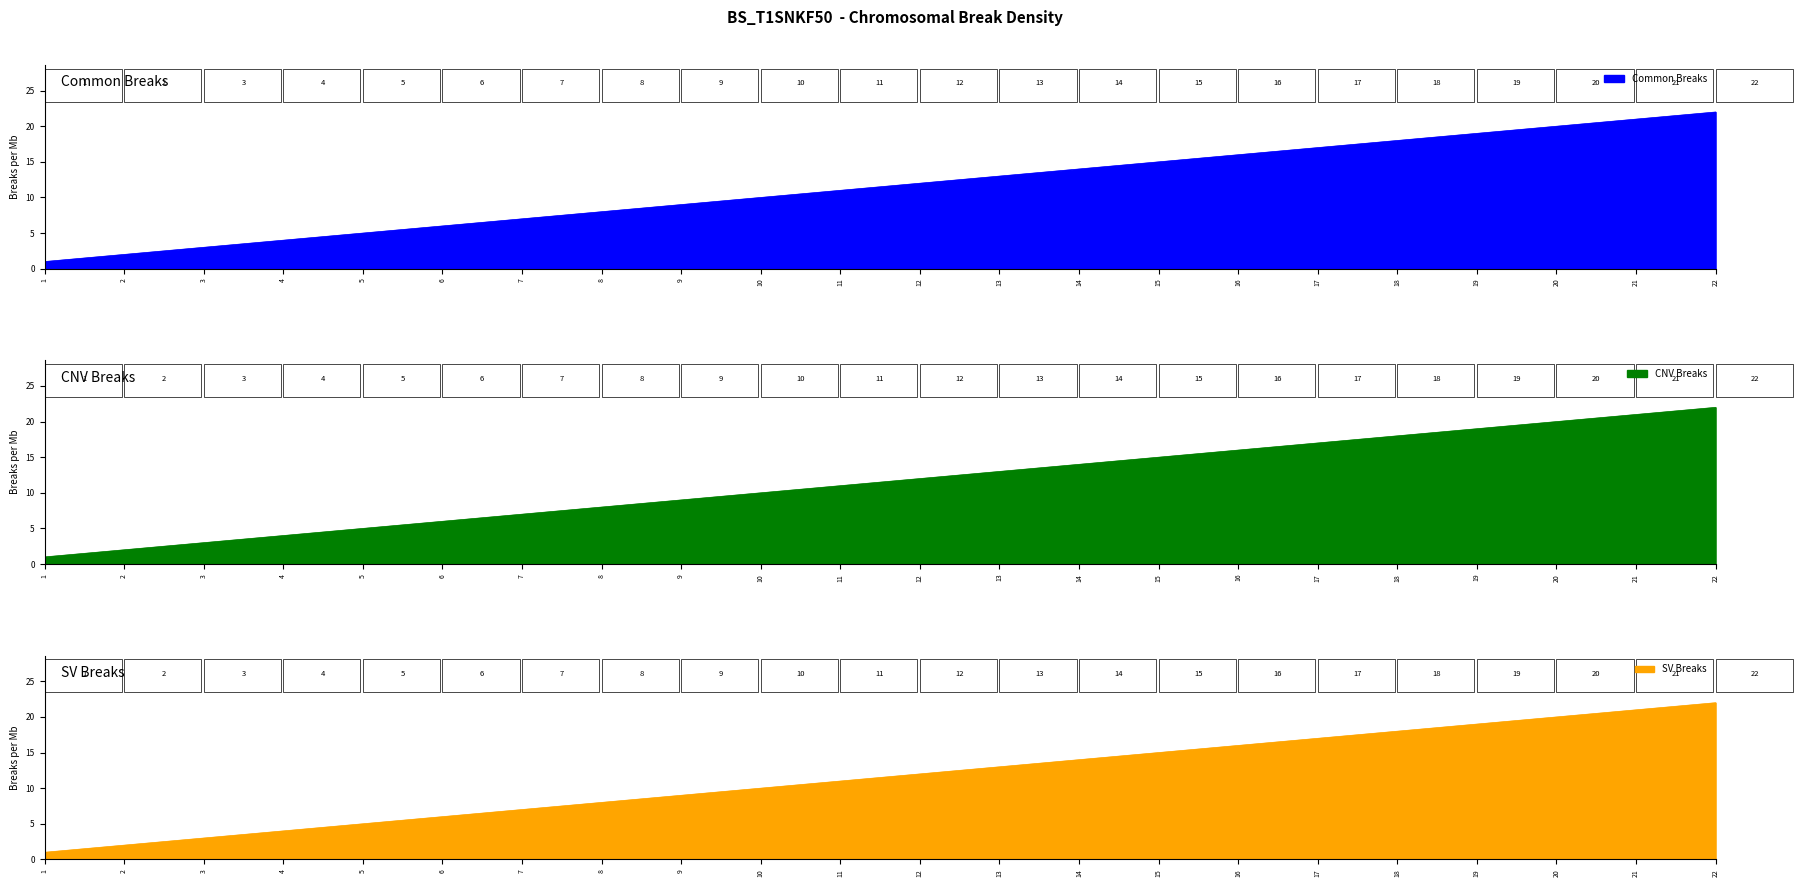

Where does the CNV Breaks series first go above 12?

13